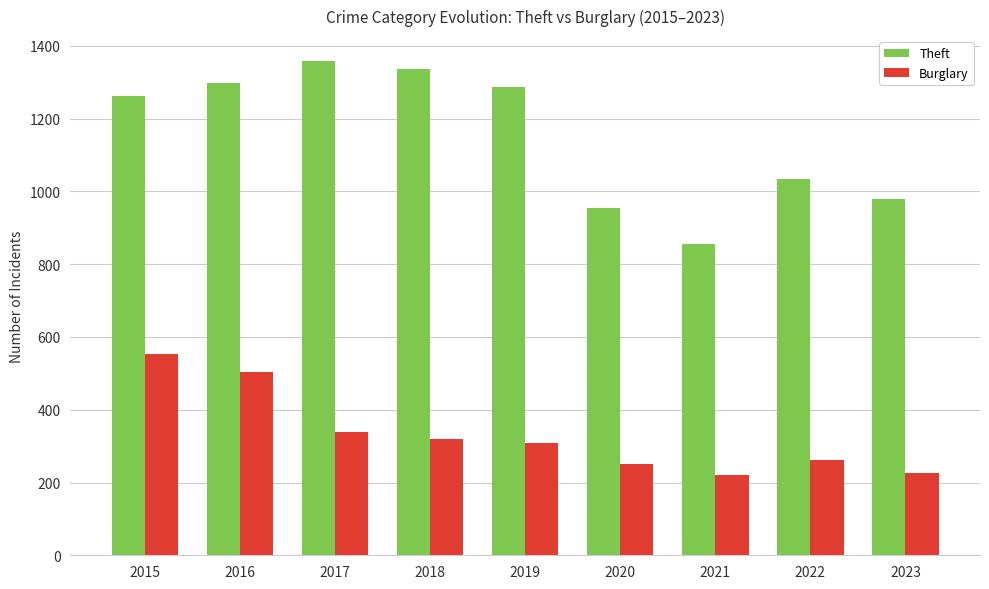

What is the difference between the second highest and minimum values in the Burglary series?

285